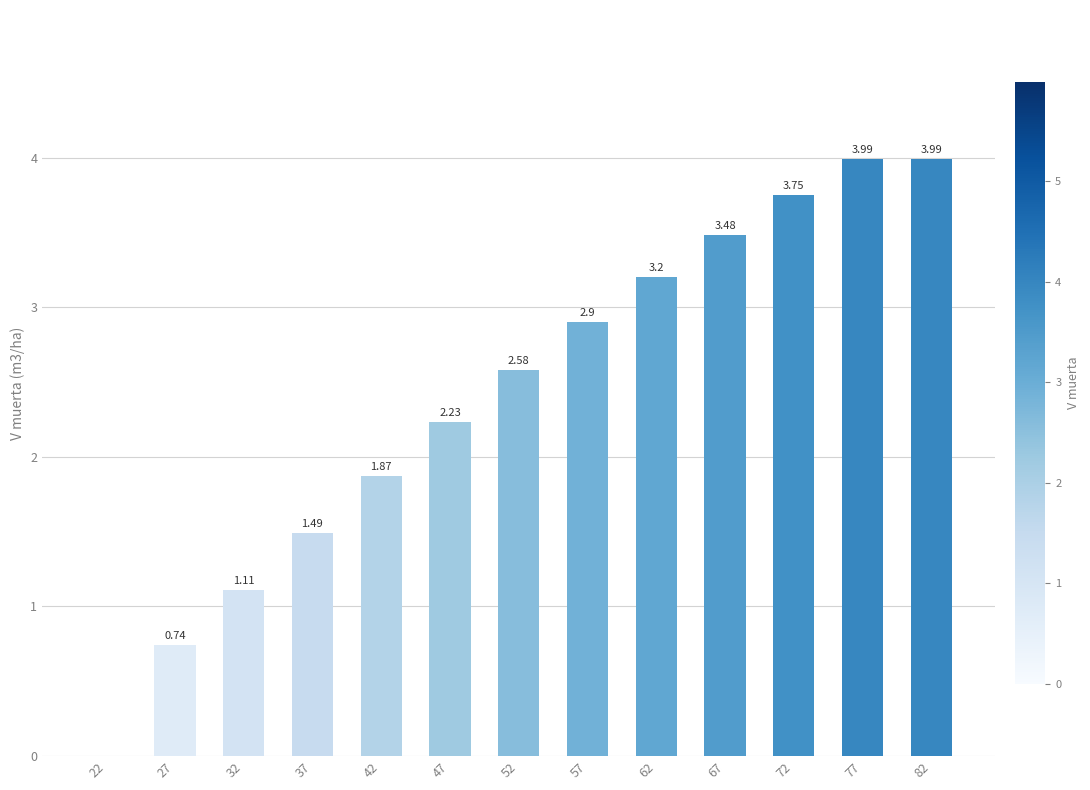

What is the sum of the values at 52 and 37?

4.1